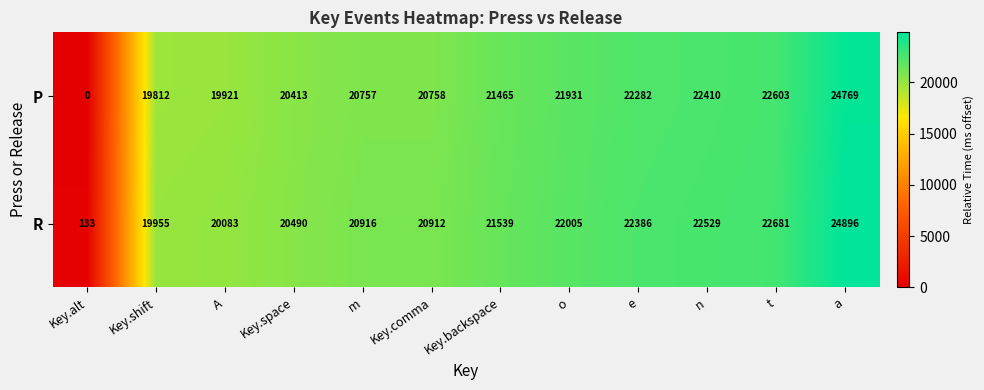

At which category is the sum across all series the highest?

a